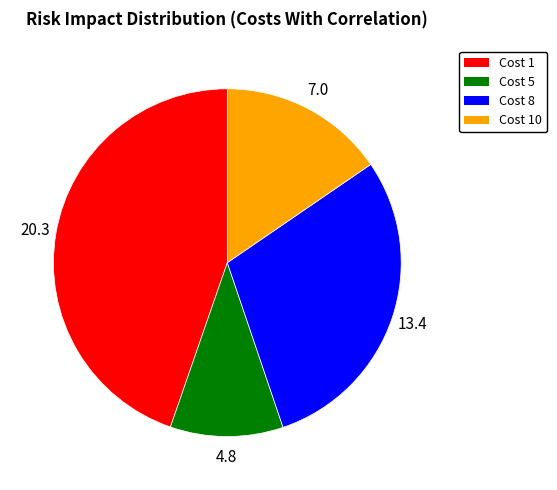

Is there a majority slice in this chart?

No